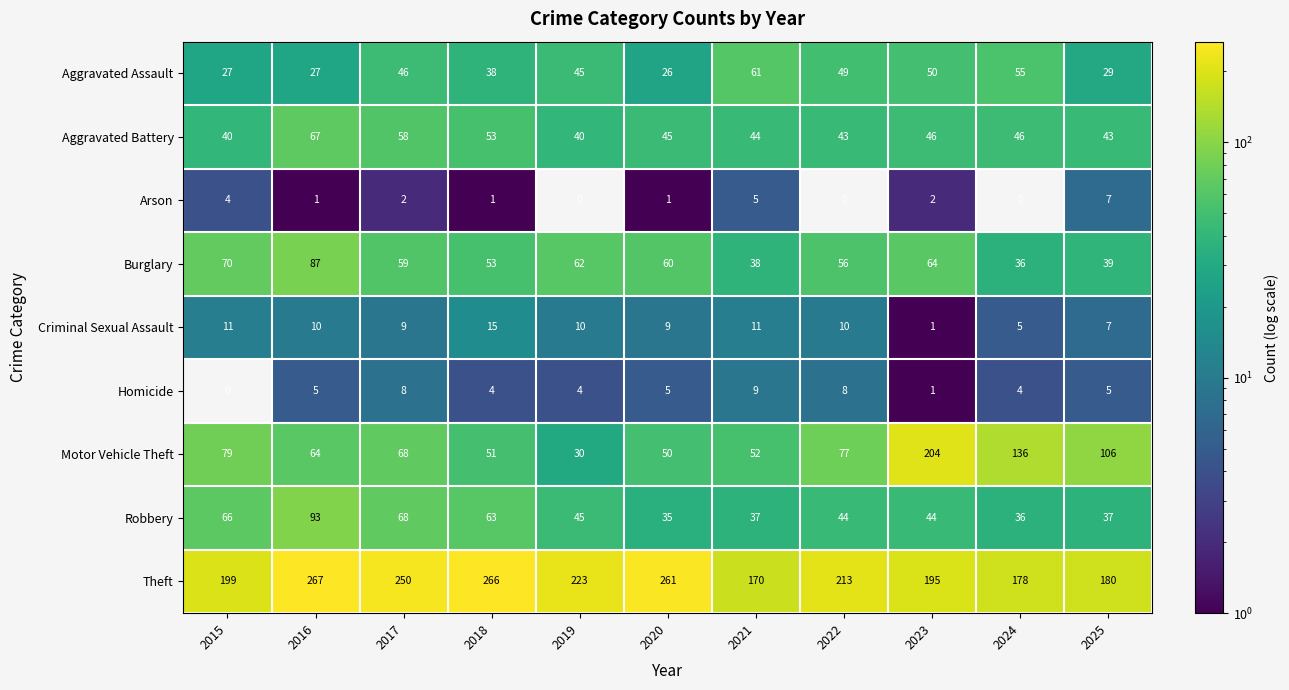

How many categories are shown in the chart?

11